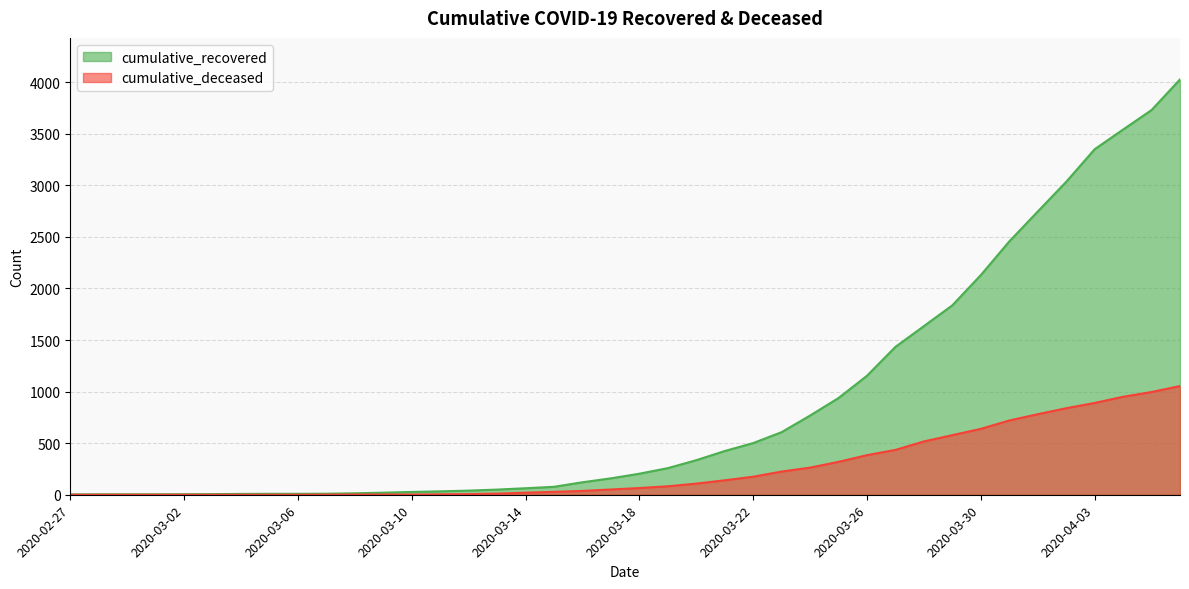

Which series changed the most between 2020-03-08 and 2020-03-13?

cumulative_recovered